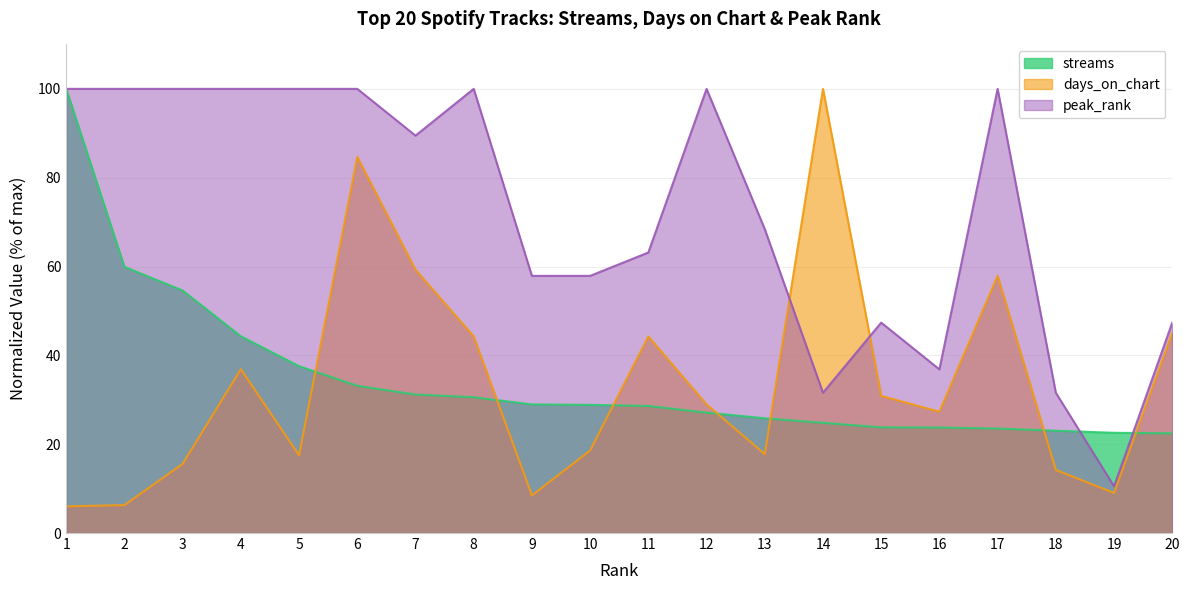

Where does the streams series first go above 28?

1